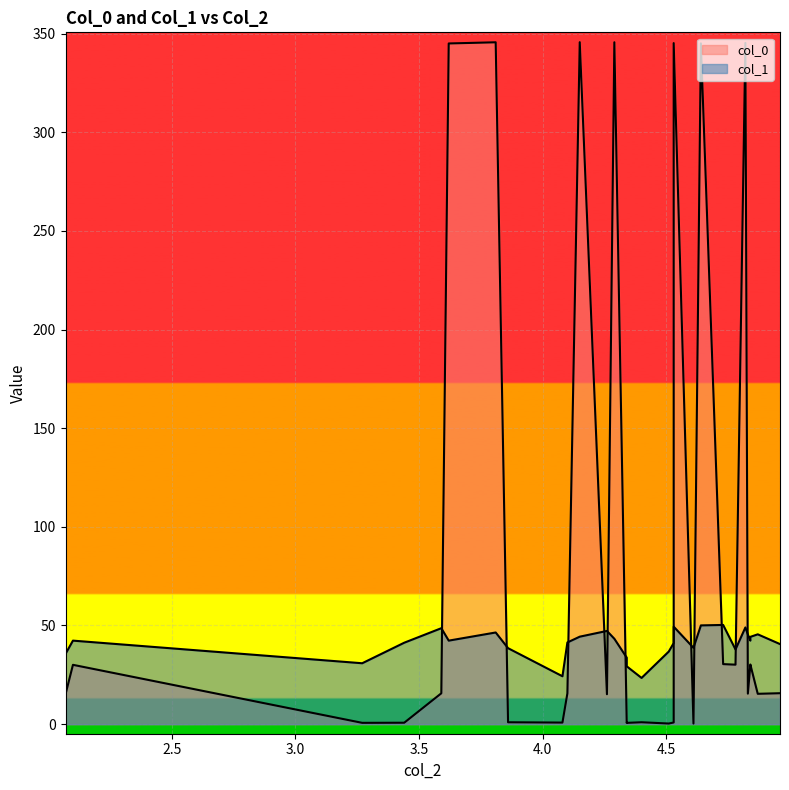

Which series ends up on top after the final intersection of col_0 and col_1?

col_1